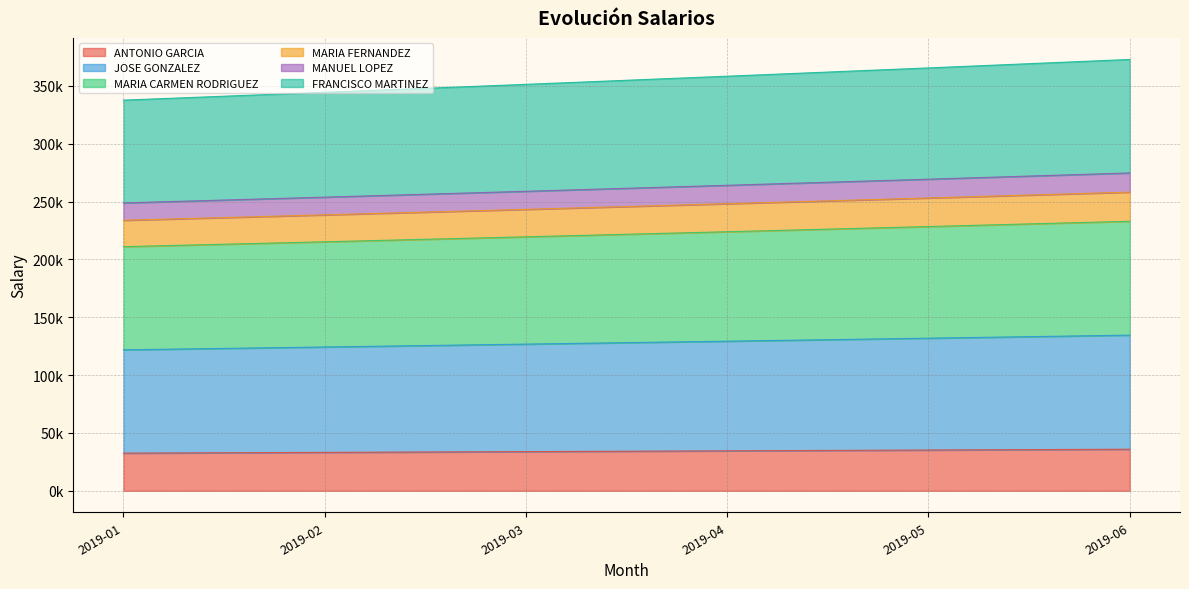

True or false: MANUEL LOPEZ has a value of 114084.8 at 2019-04.

False